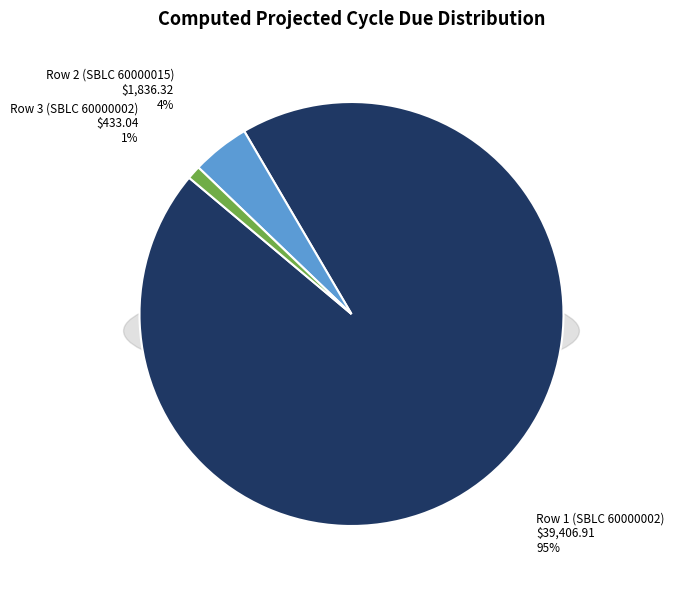

To the nearest percent, what is the average slice percentage?

33%